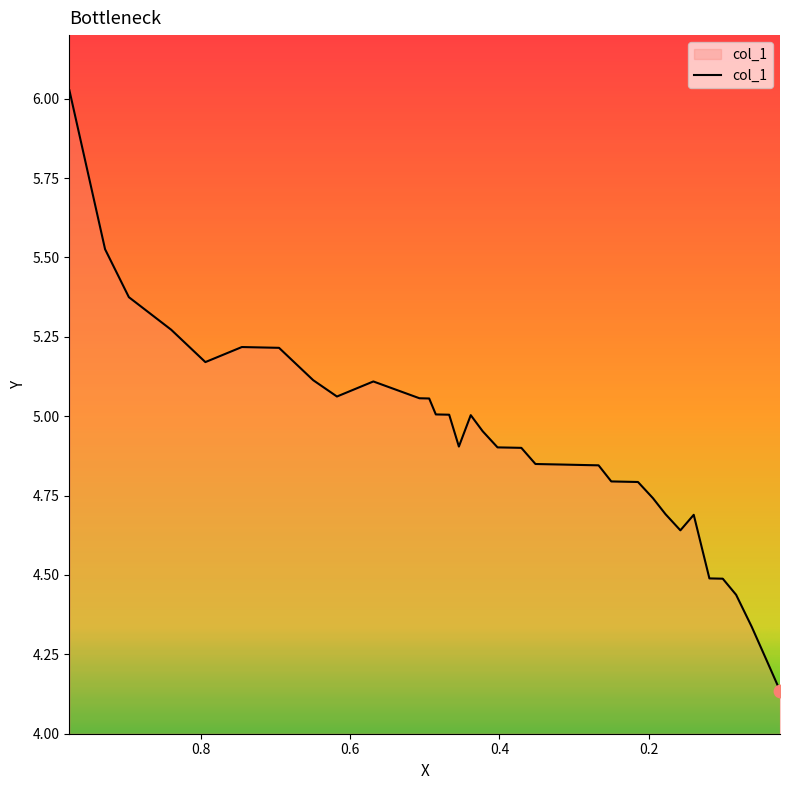

Approximately how many times larger is the value at 0.1943 compared to 0.2671?

1.0